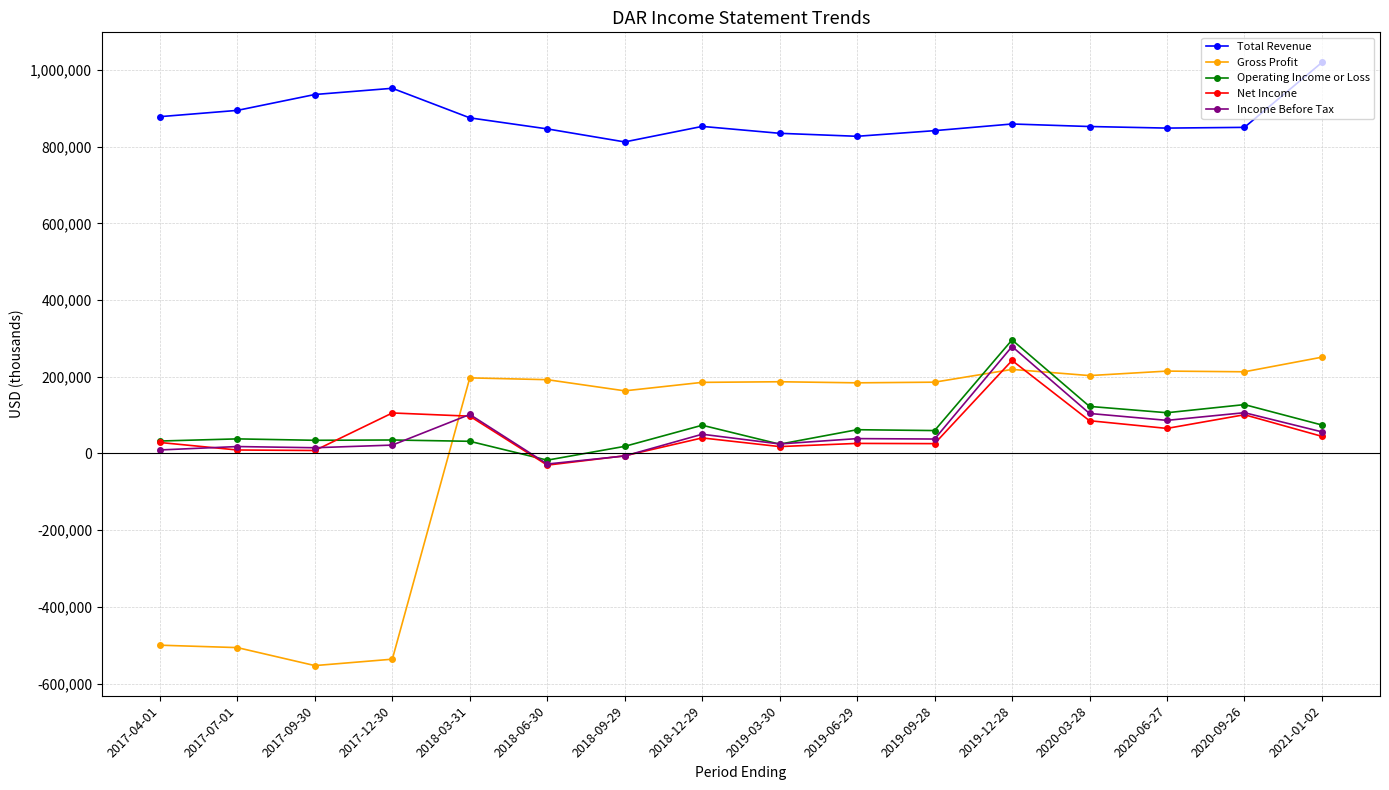

True or false: Income Before Tax has more than 2 interior local peaks.

True